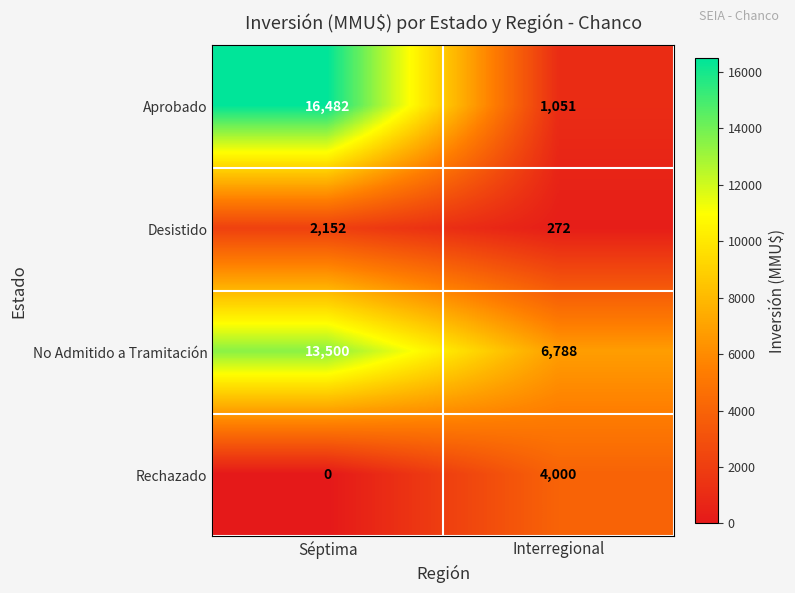

What value does the No Admitido a Tramitación series have at Interregional, to the nearest 10?

6790